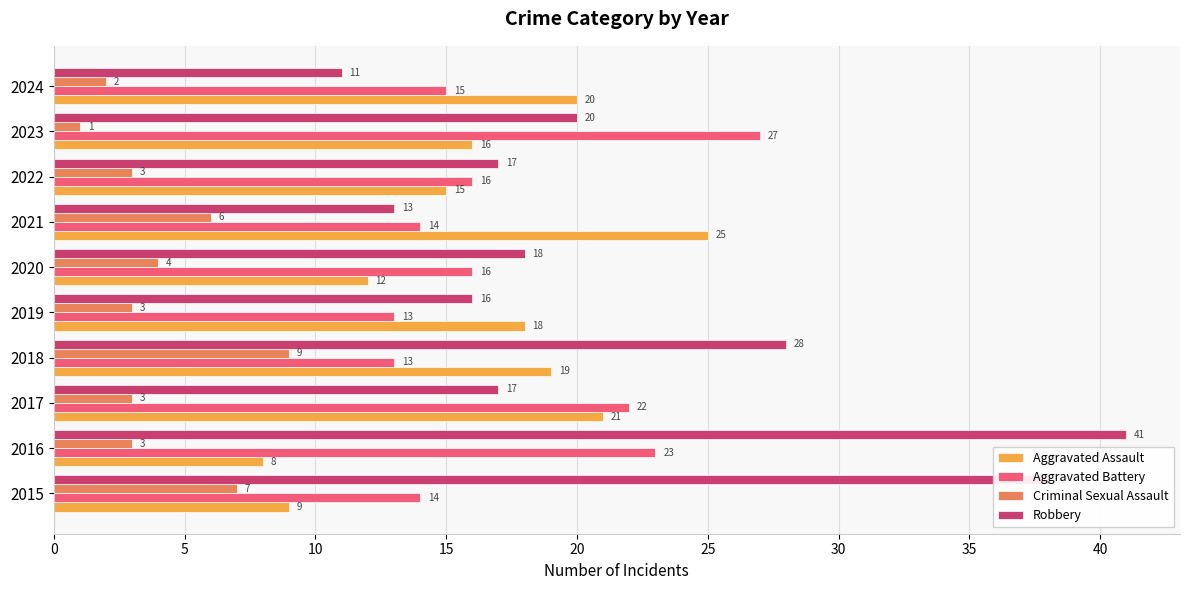

Rank the series by their maximum value, from lowest to highest.

Criminal Sexual Assault, Aggravated Assault, Aggravated Battery, Robbery